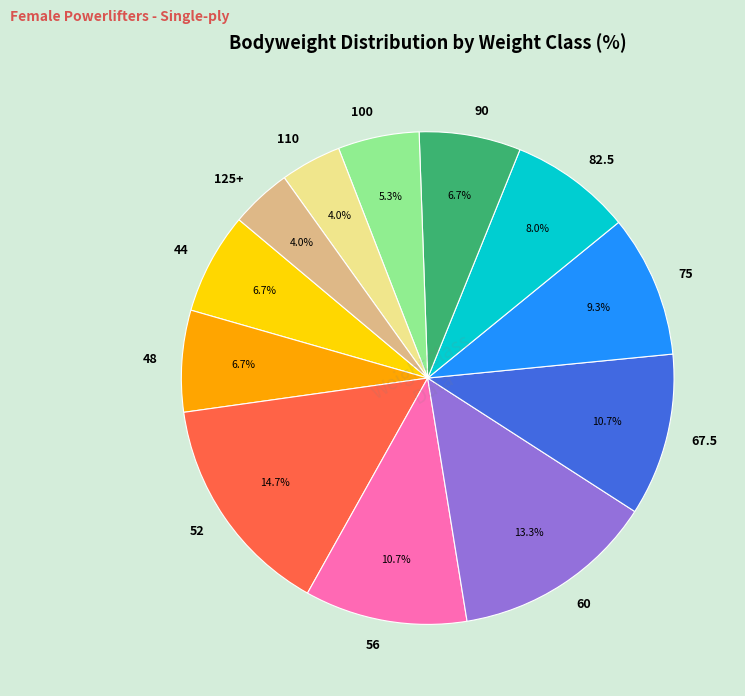

Does any single category account for the majority?

No